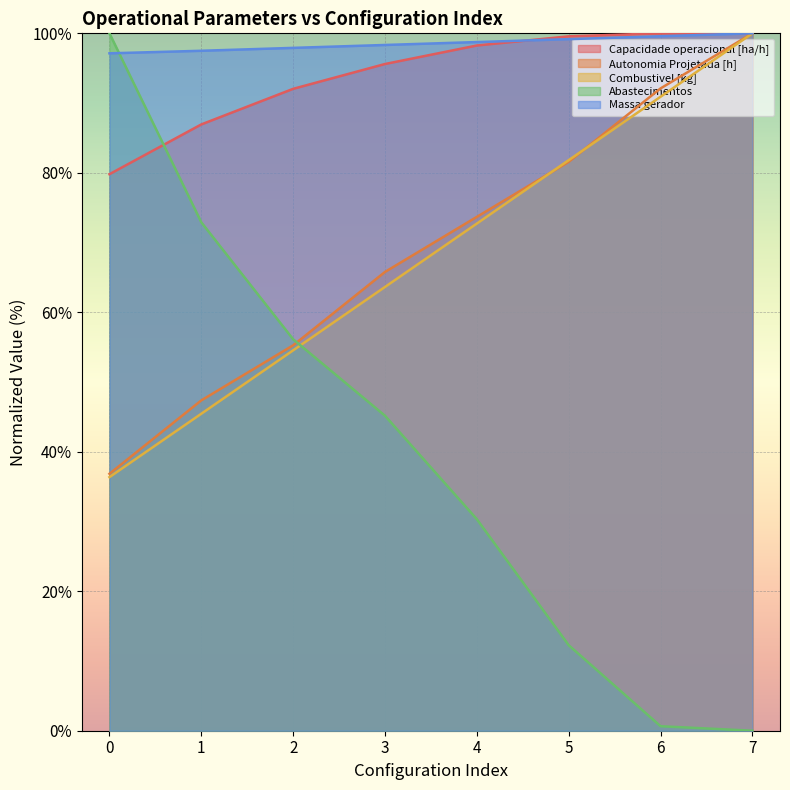

What is the spread (max minus min) of values at 0?

63.6